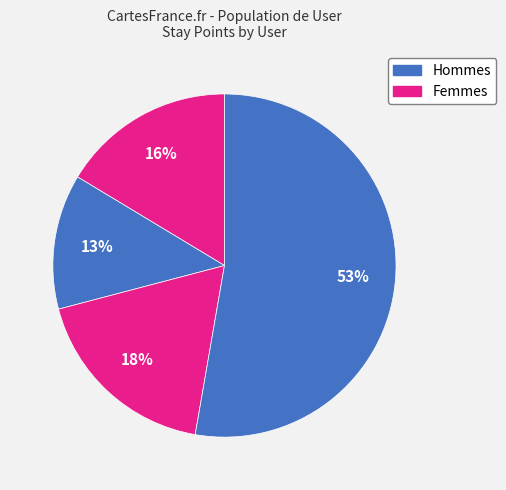

Count the number of slices in the pie.

4